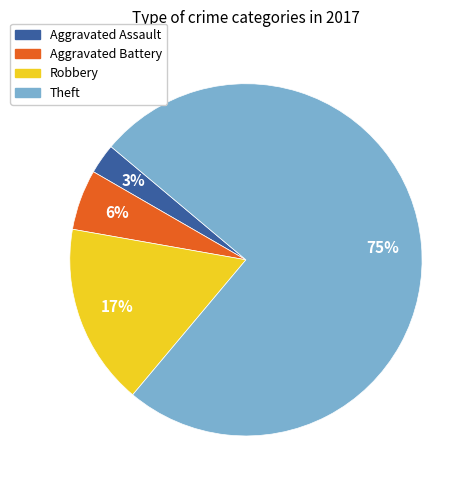

How many segments does this pie chart have?

4